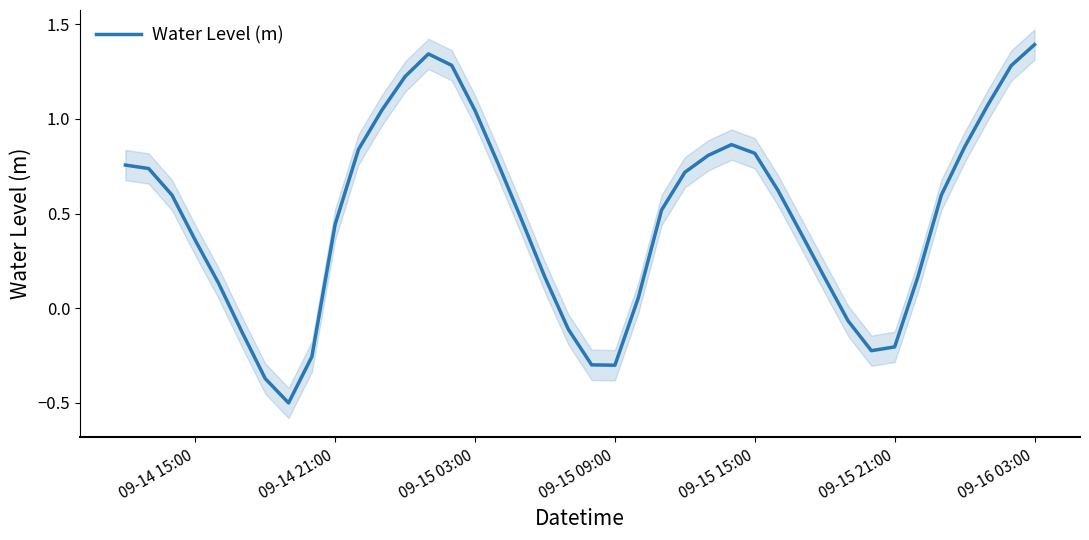

Which category has the highest value in the Water Level (m) series?

09-16 03:00